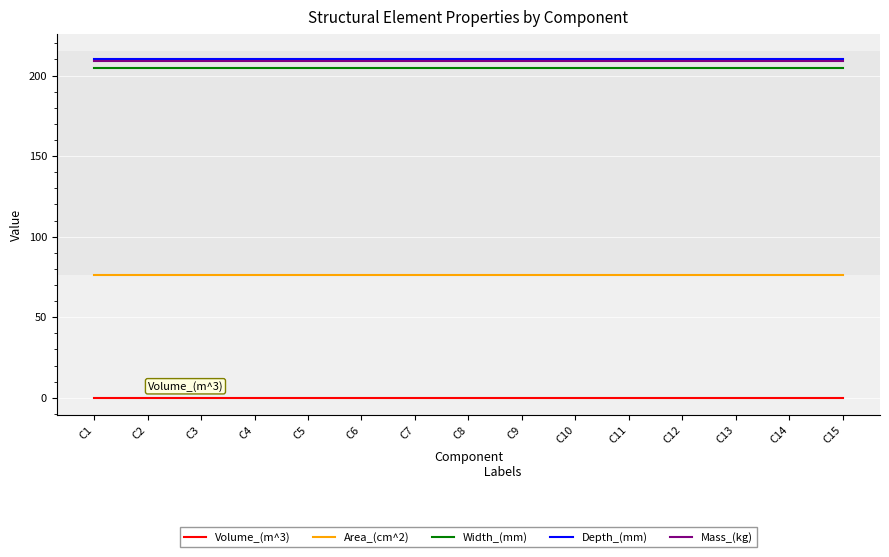

True or false: Width_(mm) has a value of 74.9 at C6.

False